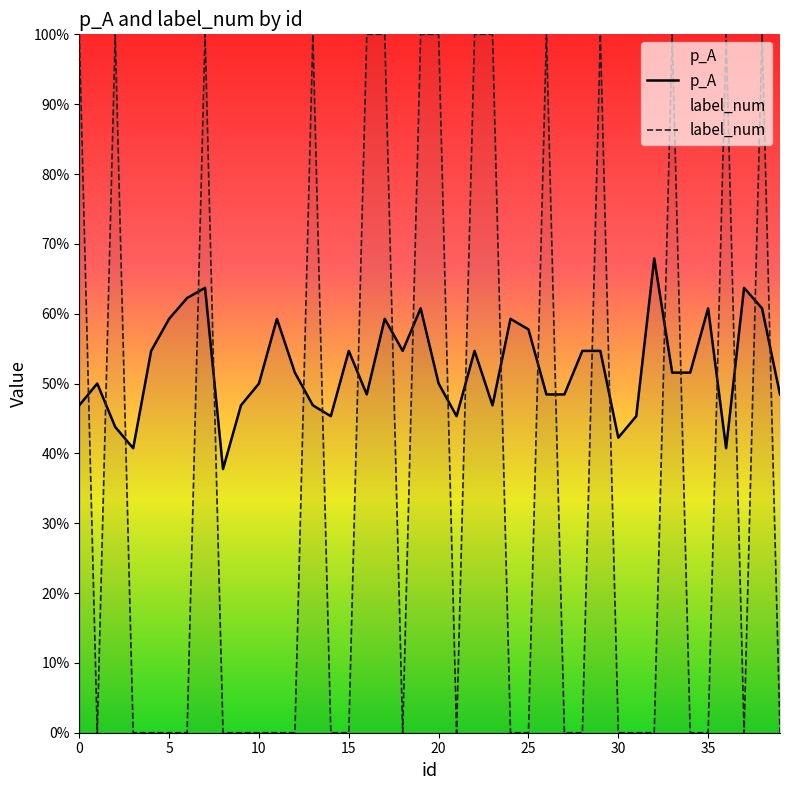

Is this an area chart (filled region under the line)?

No